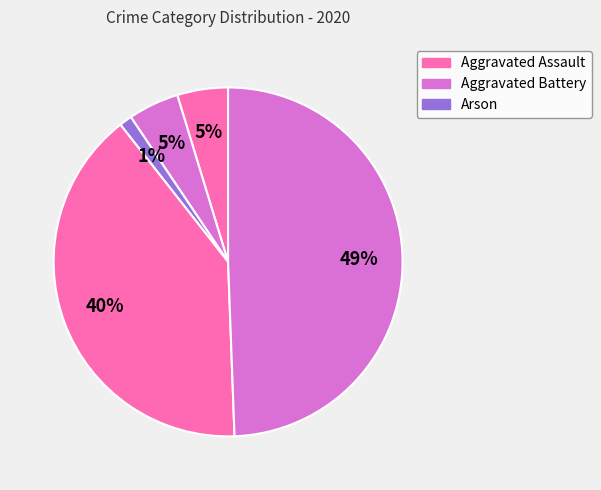

How many slices are in this pie chart?

5